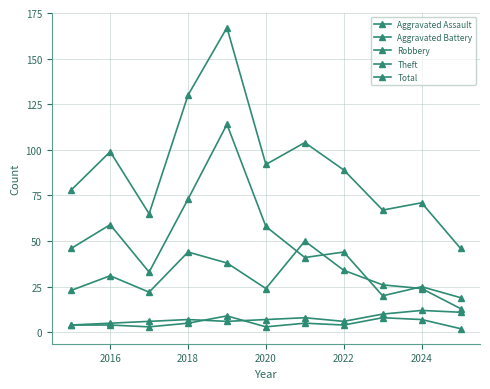

Does the chart have visible grid lines?

Yes